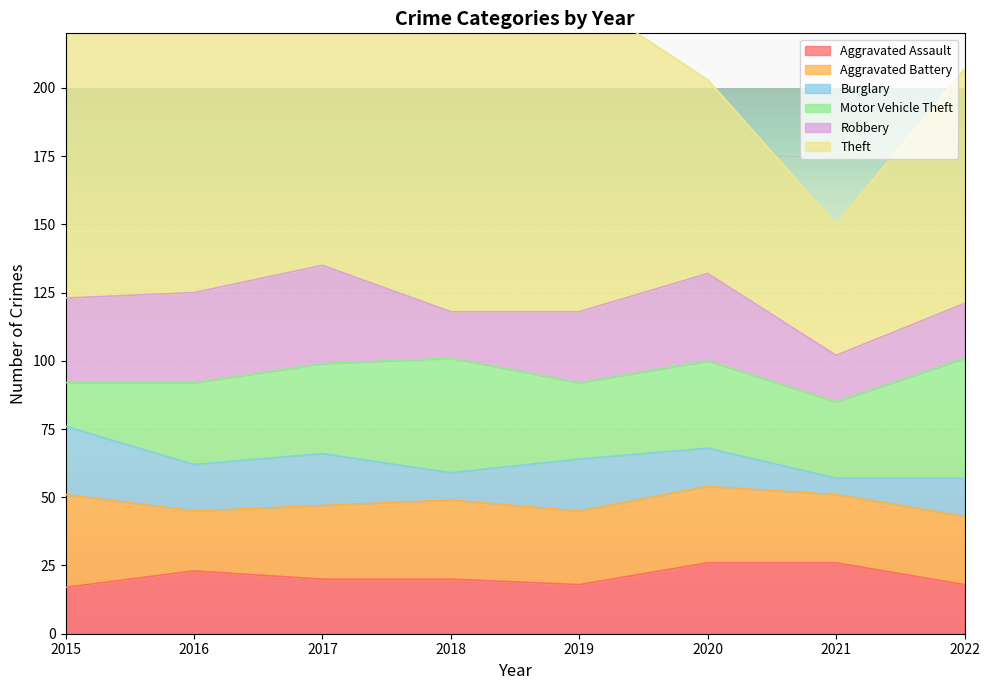

At which label is Aggravated Assault closest to 21?

2017